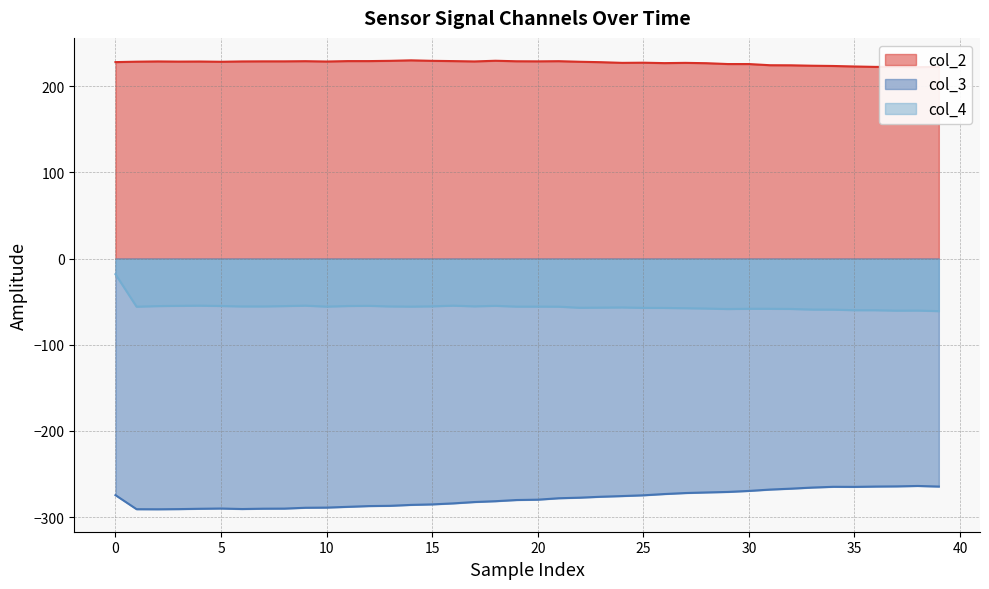

The value of col_2 at 35 is 400.4. True or false?

False